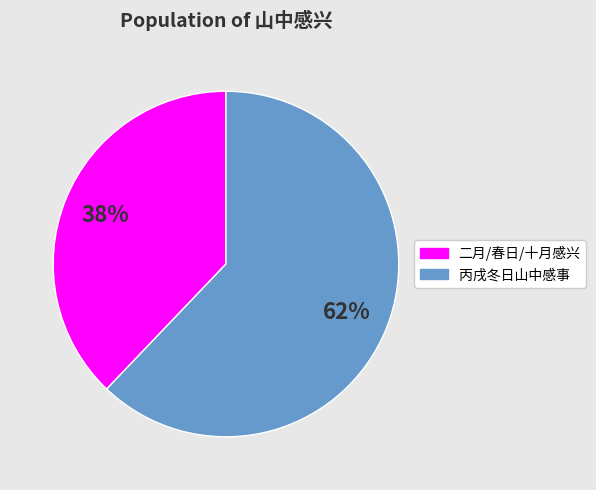

Which has a higher value, 二月/春日/十月感兴 or 丙戌冬日山中感事?

丙戌冬日山中感事